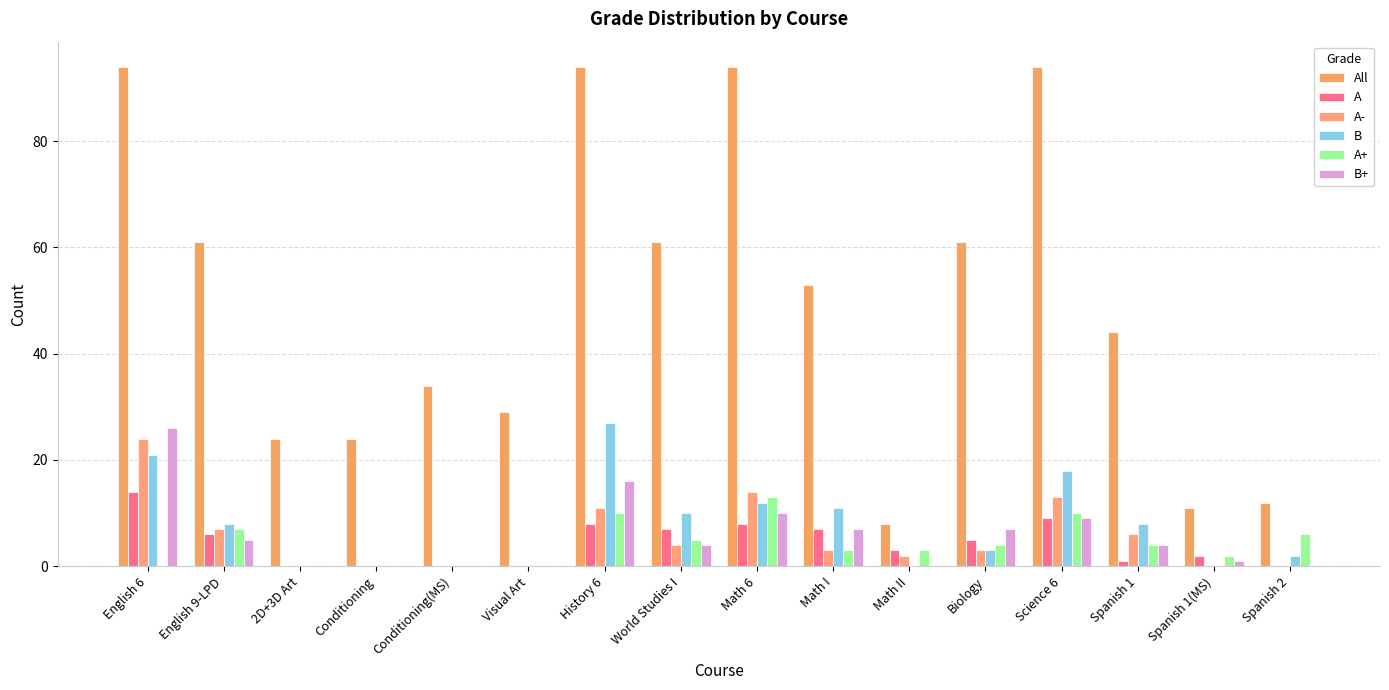

At which label does B+ reach its minimum?

2D+3D Art